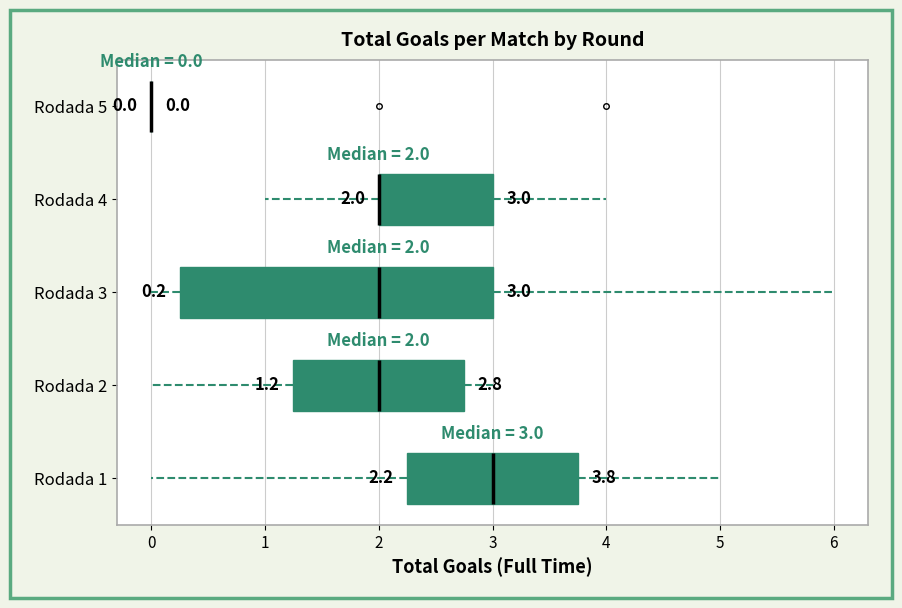

Which box is the widest, from its left edge to its right edge?

Rodada 3